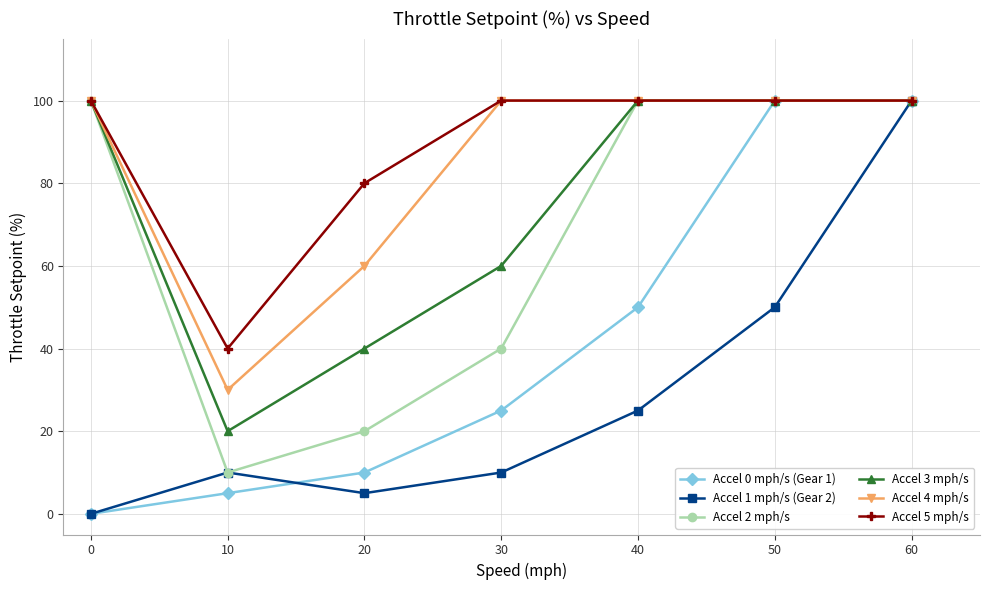

At which label does Accel 4 mph/s reach its minimum?

10